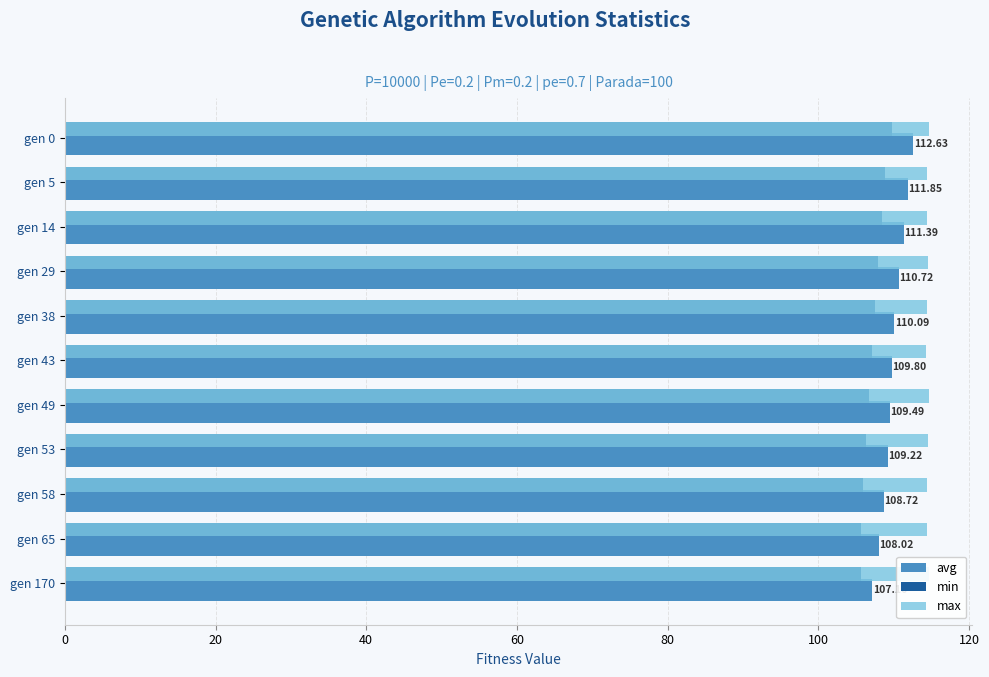

What position from the left is 80?

5